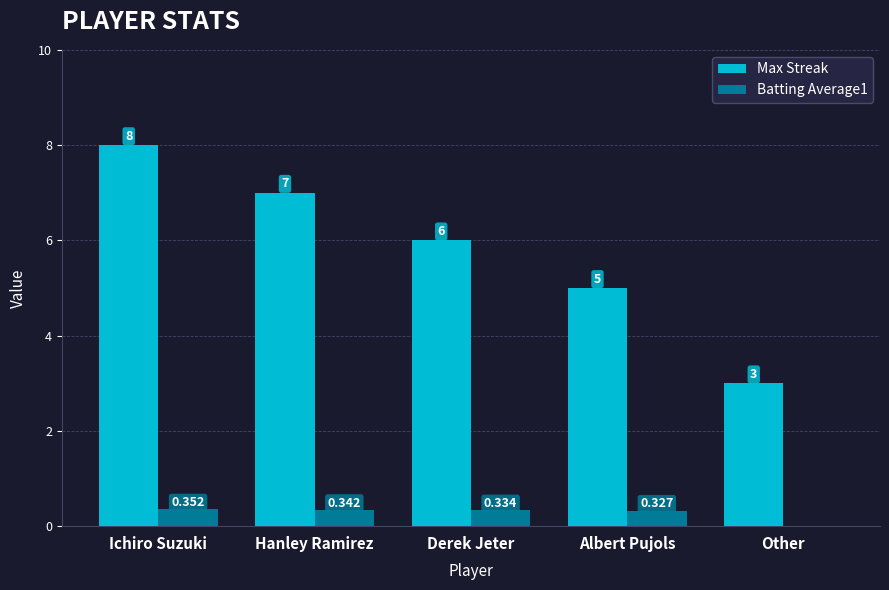

At which label is Batting Average1 closest to 0?

Other